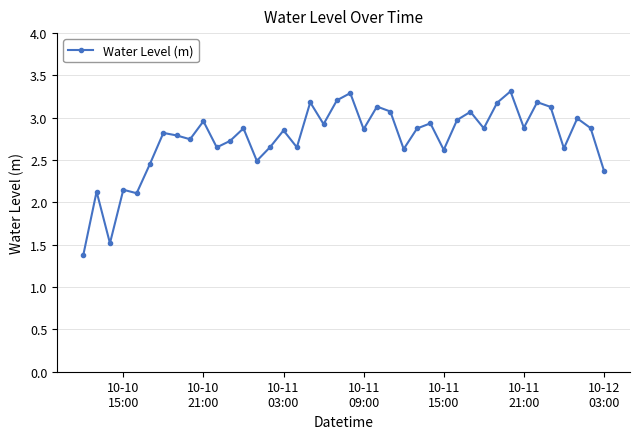

What is the average value?

2.8